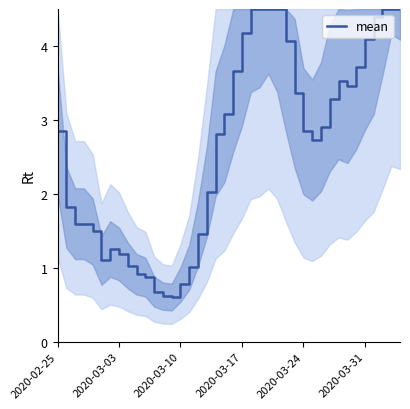

What is the greatest value displayed?

4.5